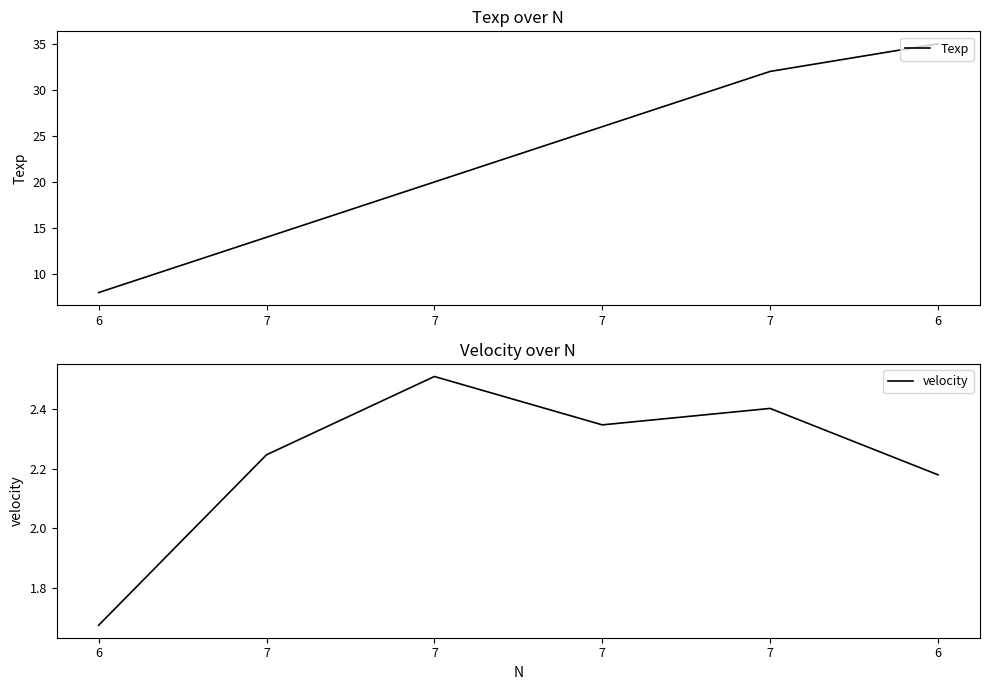

Which series changed the most between 6 and 7?

Texp